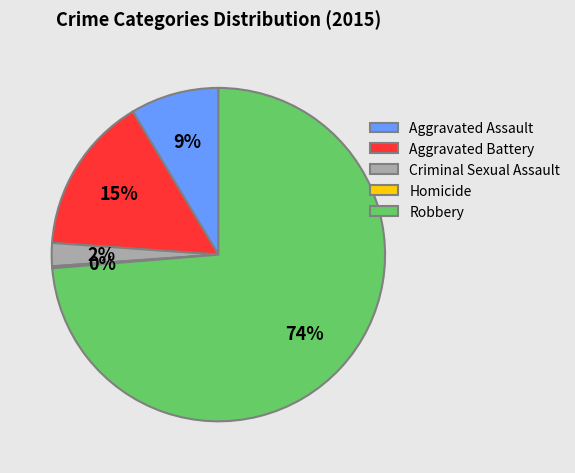

Which category accounts for the majority?

Robbery